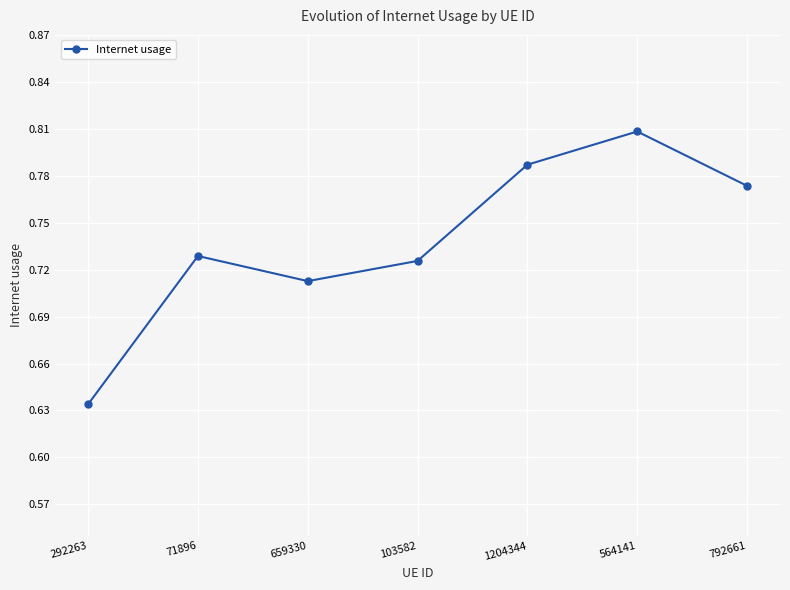

Does the chart display data point markers on the line(s)?

Yes